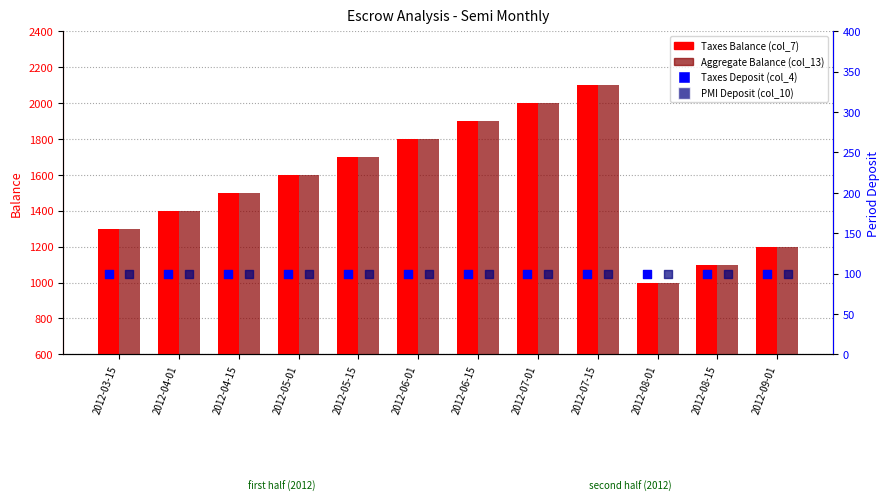

Is the value of Aggregate Balance (col_13) at 2012-07-01 greater than the value of PMI Deposit (col_10) at 2012-04-15?

Yes